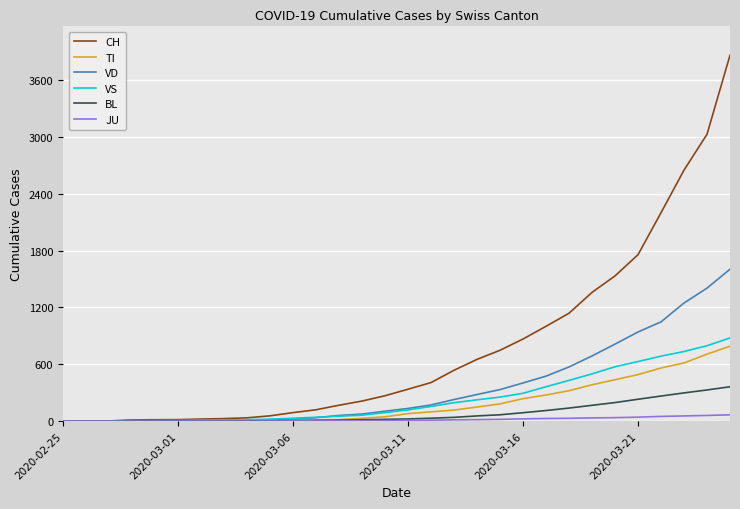

Which series has the largest total across all categories?

CH